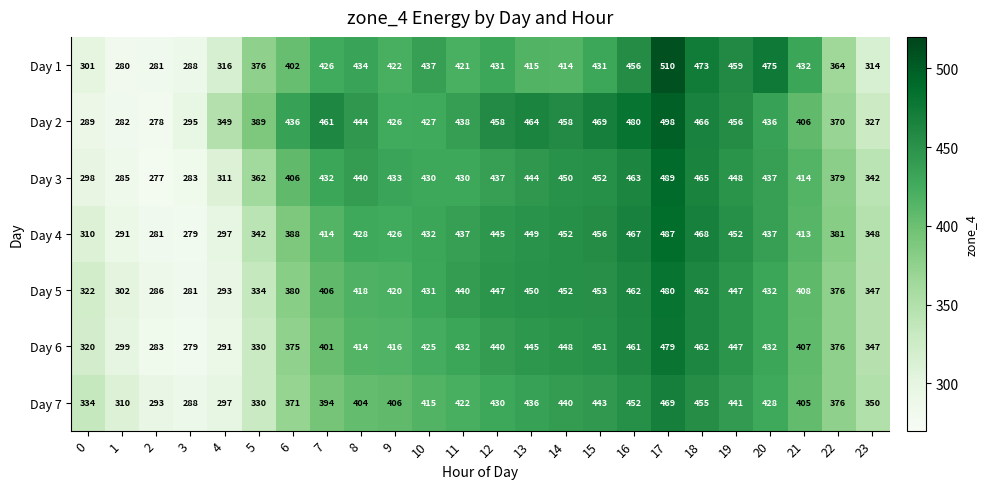

At which category is the sum across all series the highest?

17